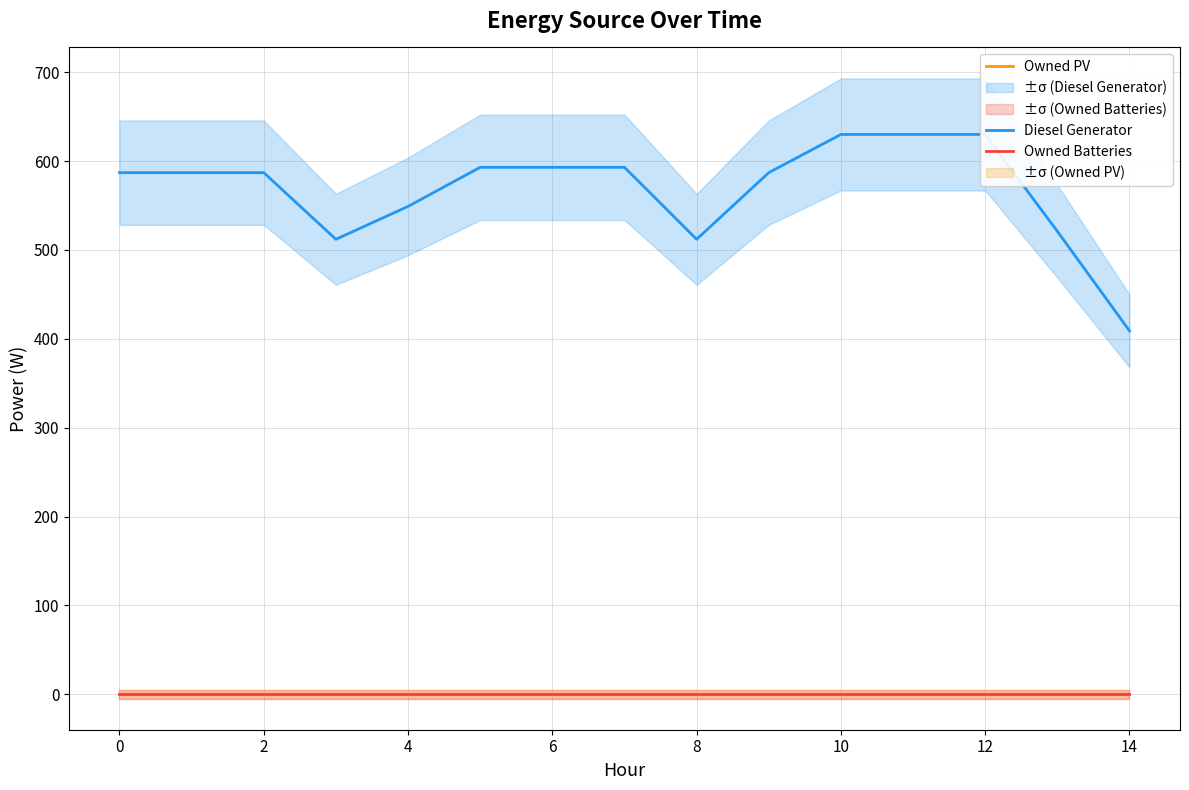

In Diesel Generator, how many points are lower than both neighbors (excluding endpoints)?

2